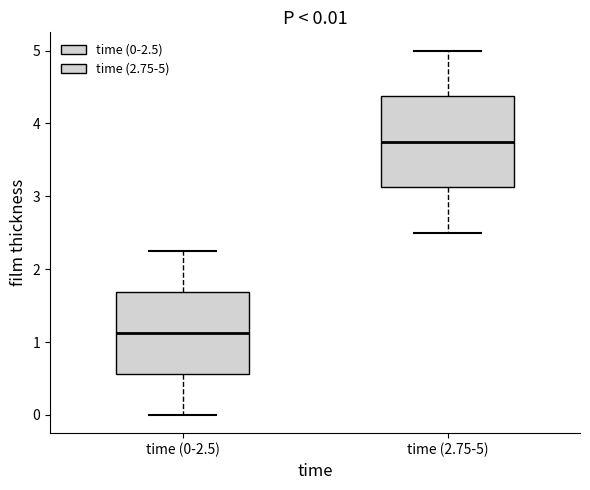

Which box is the tallest, from its lower edge to its upper edge?

time (2.75-5)